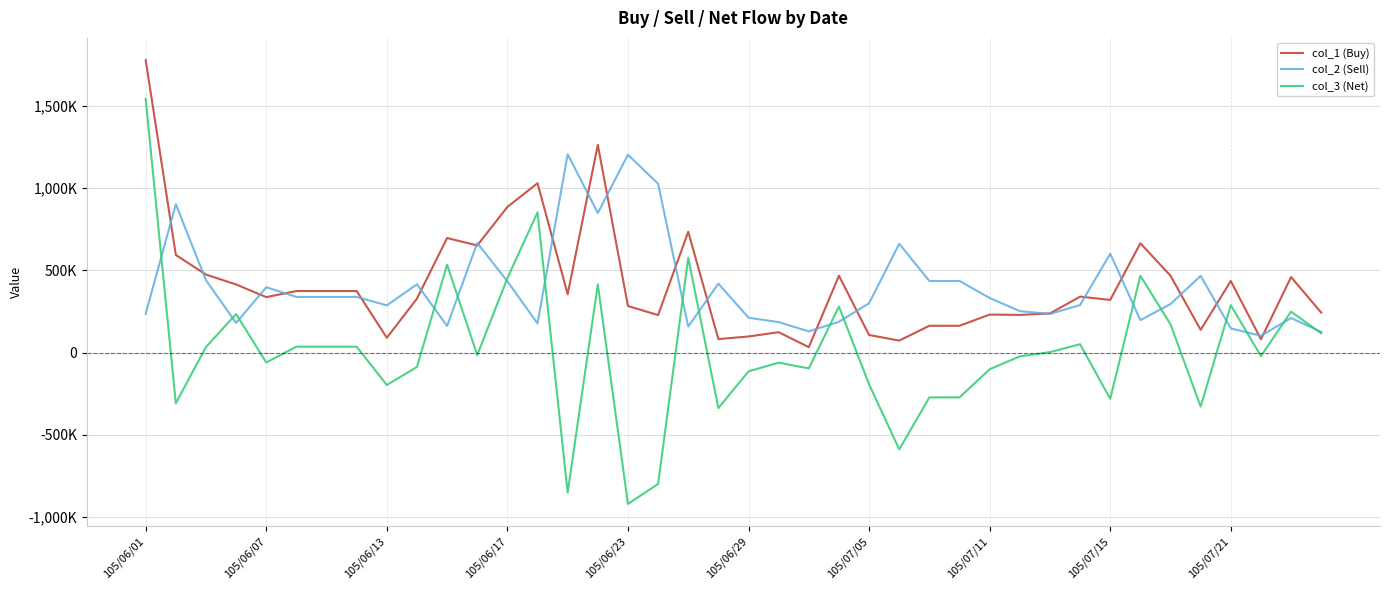

What is the sum of all col_3 (Net) values?

451000